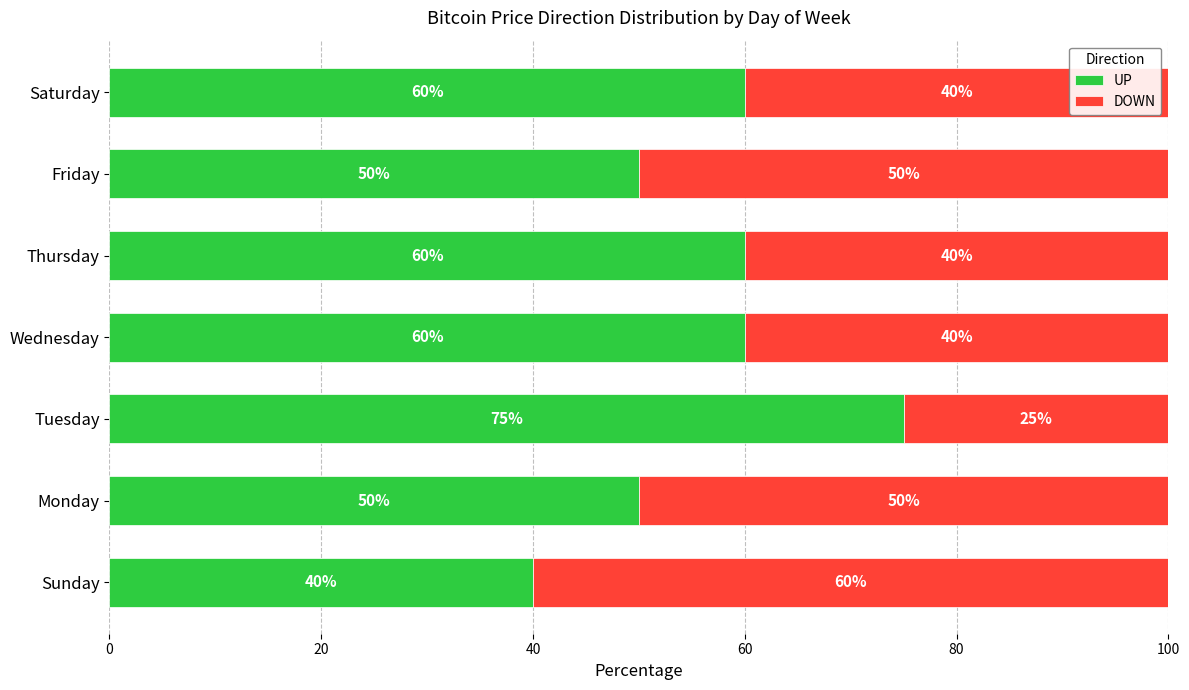

The UP series shows 40 at Sunday. True or false?

True